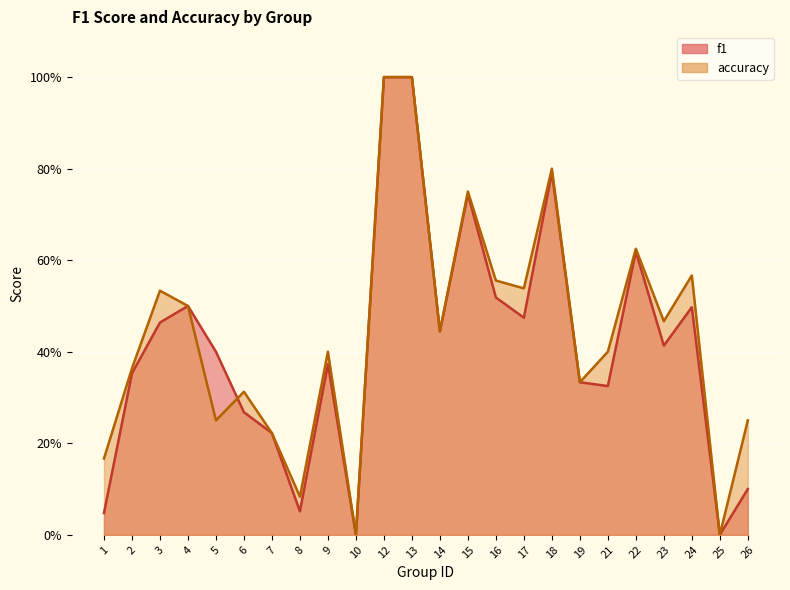

How many interior local peaks does the accuracy series have?

7